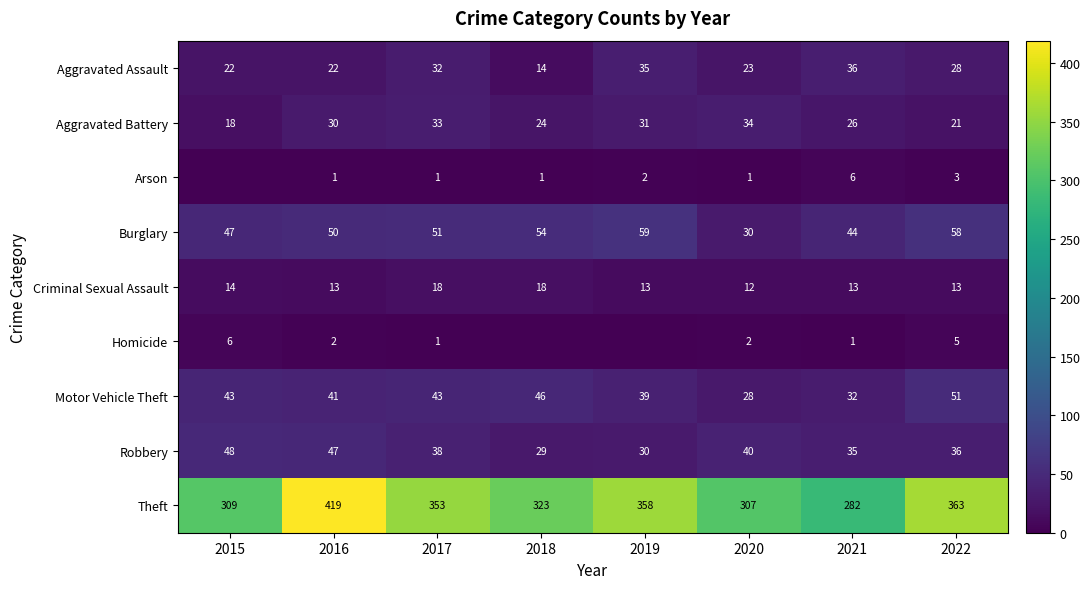

What is the minimum value for Criminal Sexual Assault?

12